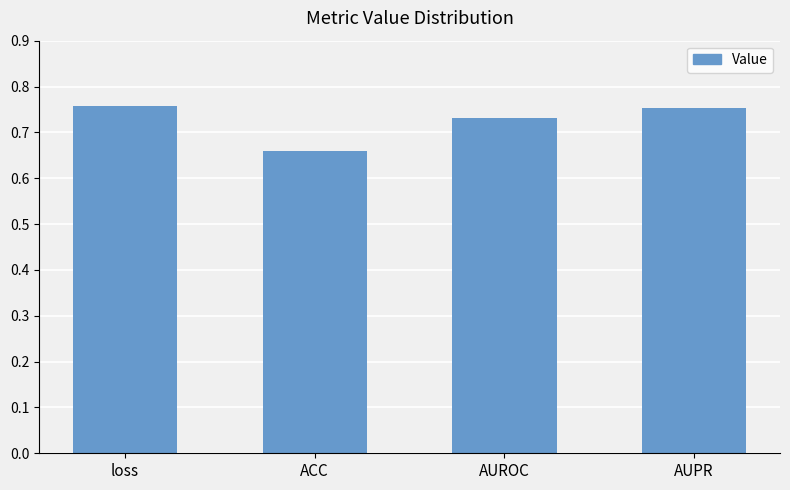

How many categories are shown in the chart?

4